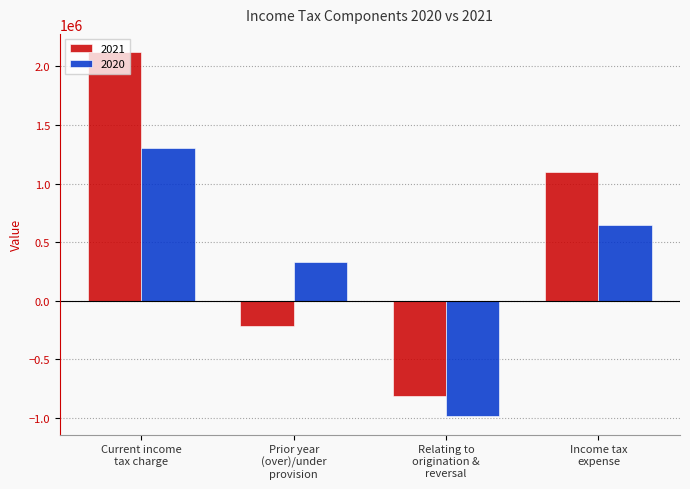

Where does the 2021 series first go above 1101271?

Current income
tax charge